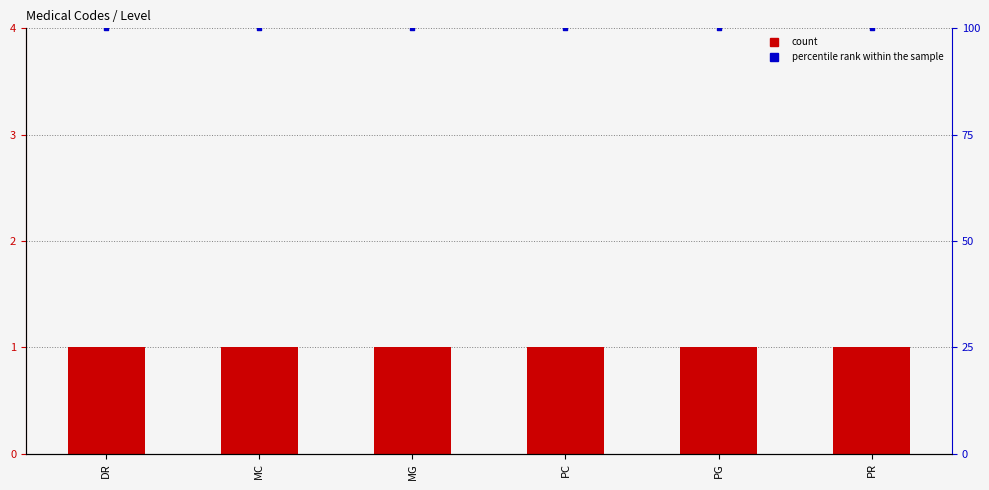

Is the value of percentile rank within the sample at DR greater than the value of Level at PG?

Yes